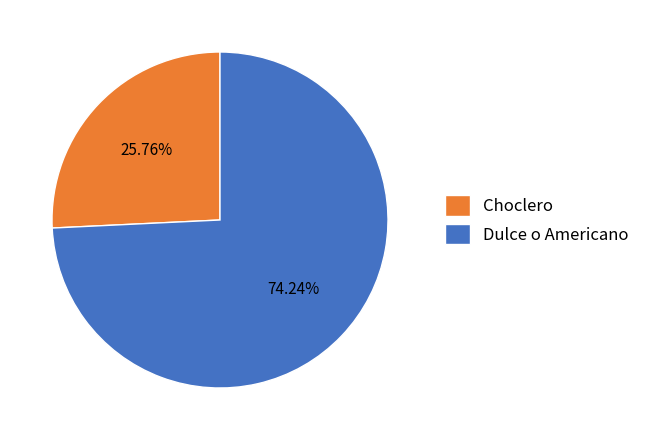

Combined, do Dulce o Americano and Choclero account for over 50%?

Yes